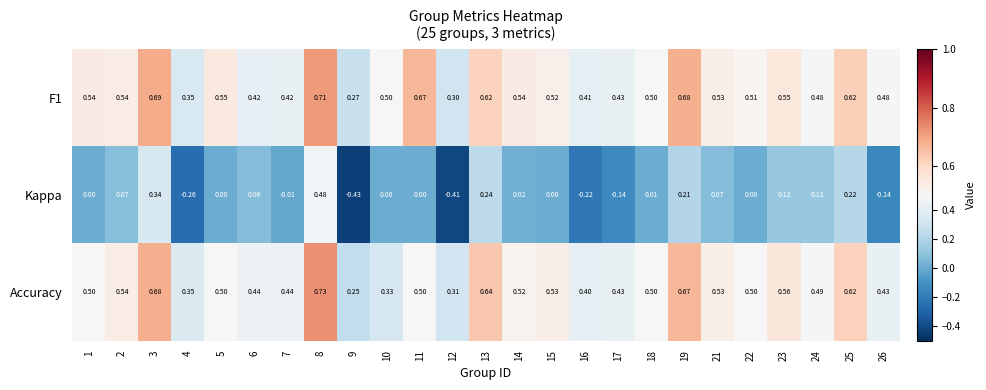

At which category is the sum across all series the highest?

8